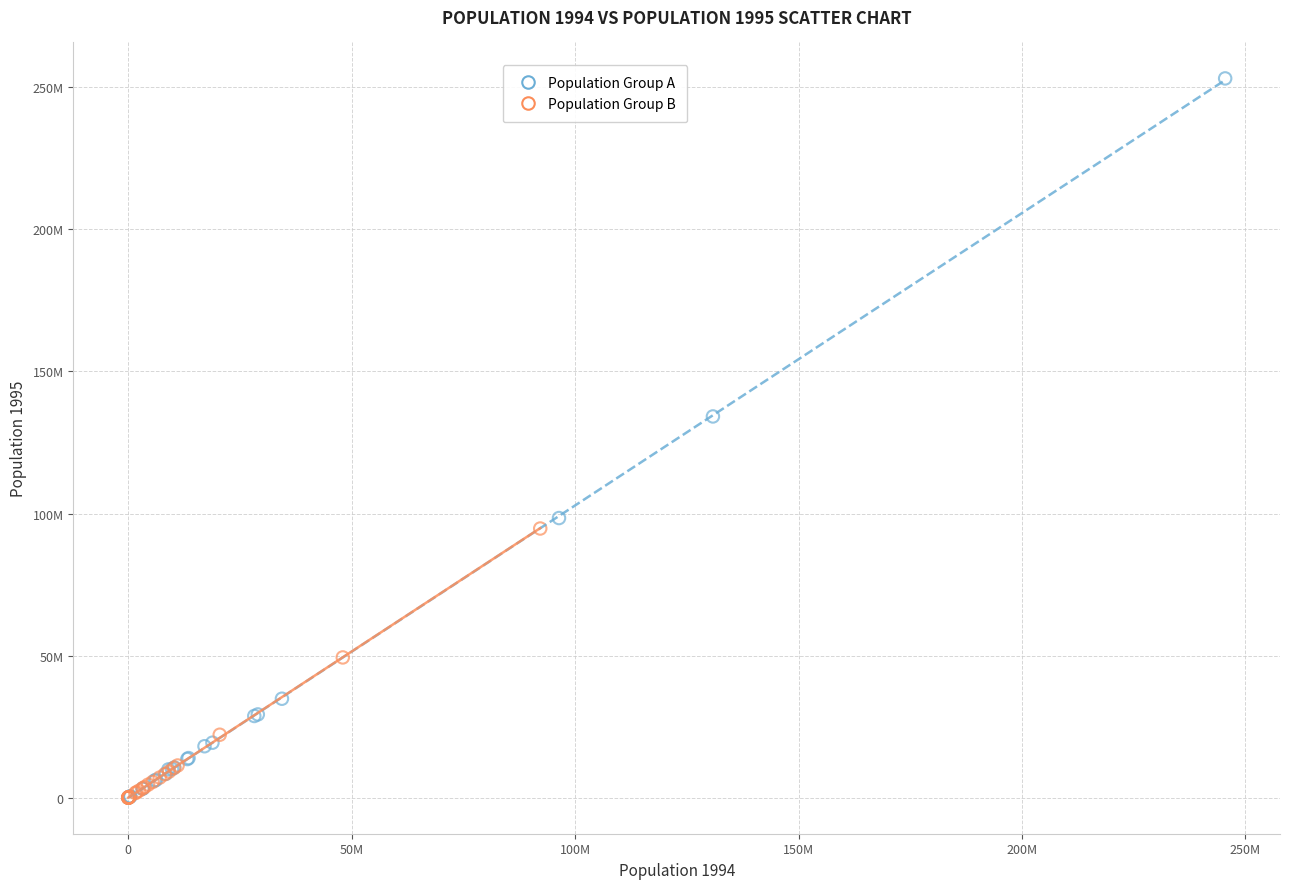

What are all the series names shown in the legend?

Population Group A, Population Group B